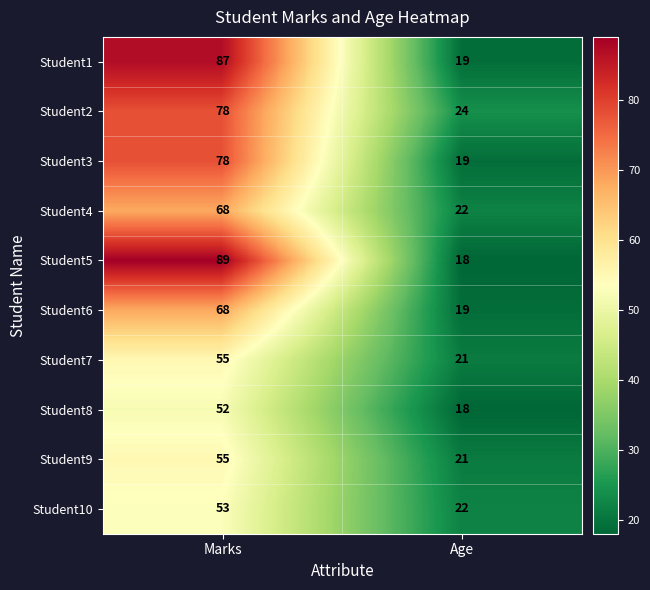

Reading left to right, transcribe all the data shown in this chart.

Student1: Marks=87	Age=19
Student2: Marks=78	Age=24
Student3: Marks=78	Age=19
Student4: Marks=68	Age=22
Student5: Marks=89	Age=18
Student6: Marks=68	Age=19
Student7: Marks=55	Age=21
Student8: Marks=52	Age=18
Student9: Marks=55	Age=21
Student10: Marks=53	Age=22